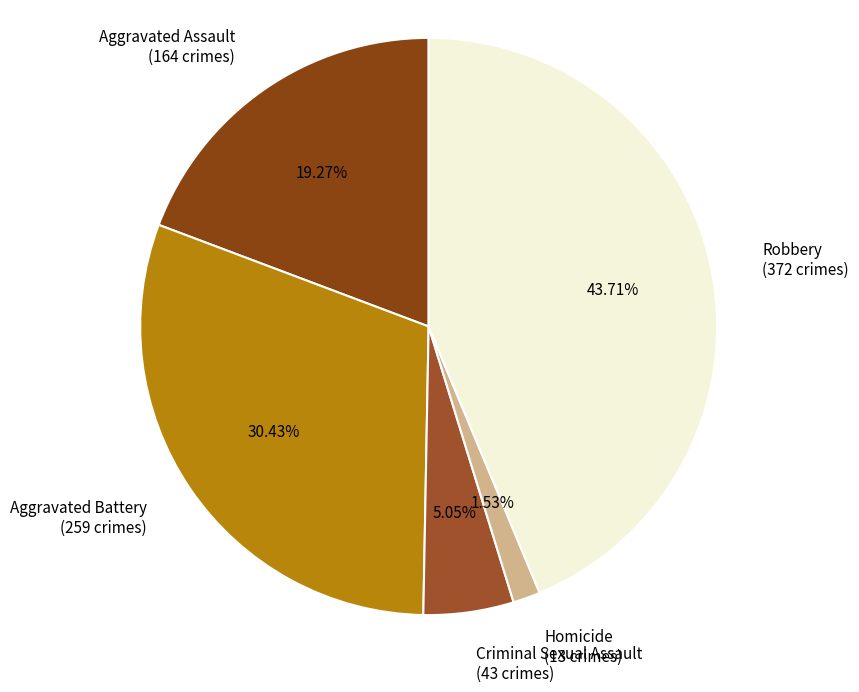

Between Homicide and Robbery, which is larger?

Robbery